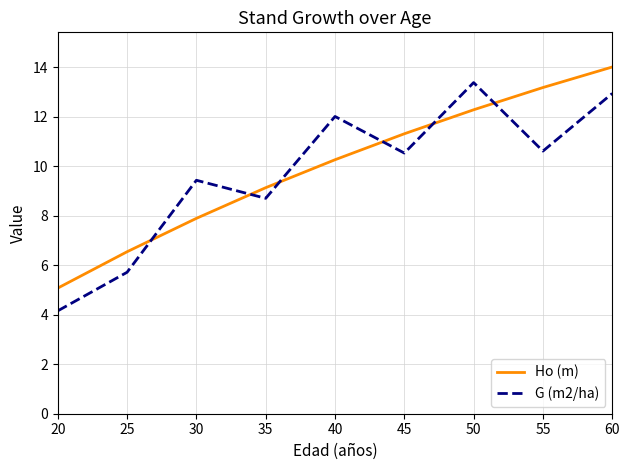

Which series has the widest spread of values?

G (m2/ha)